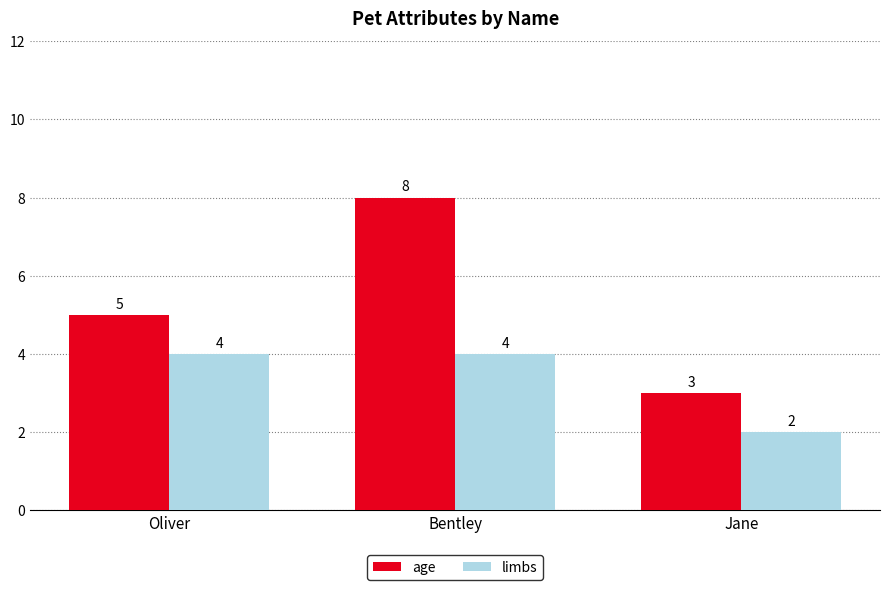

Count the age values in the range 3 to 8.

3